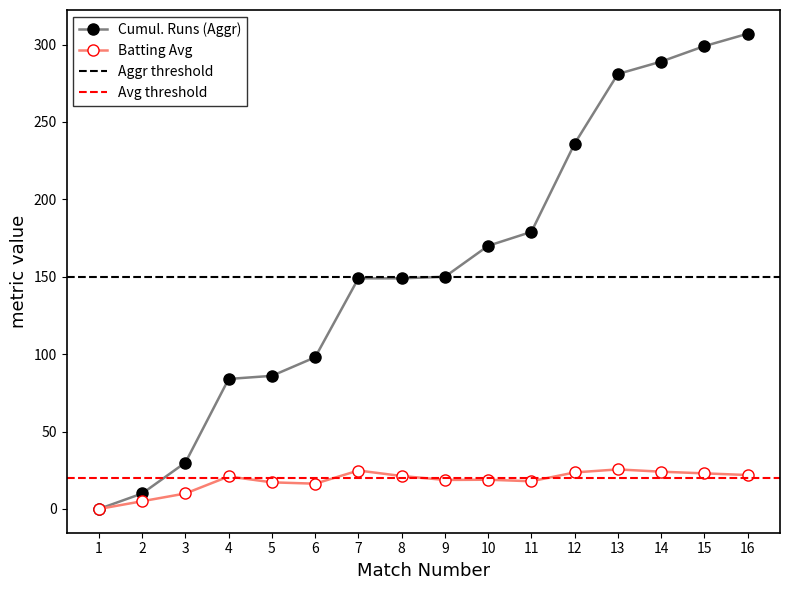

True or false: Batting Avg and Cumulative Runs (Aggr) cross at least once.

False